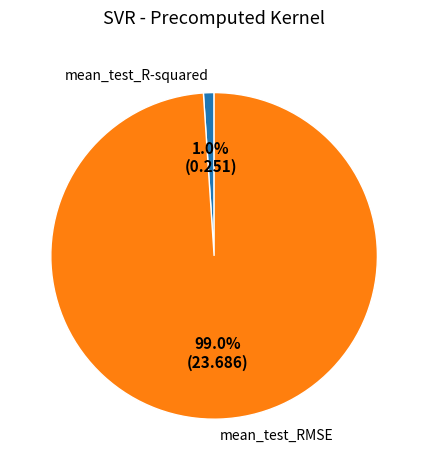

How many slices are in this pie chart?

2